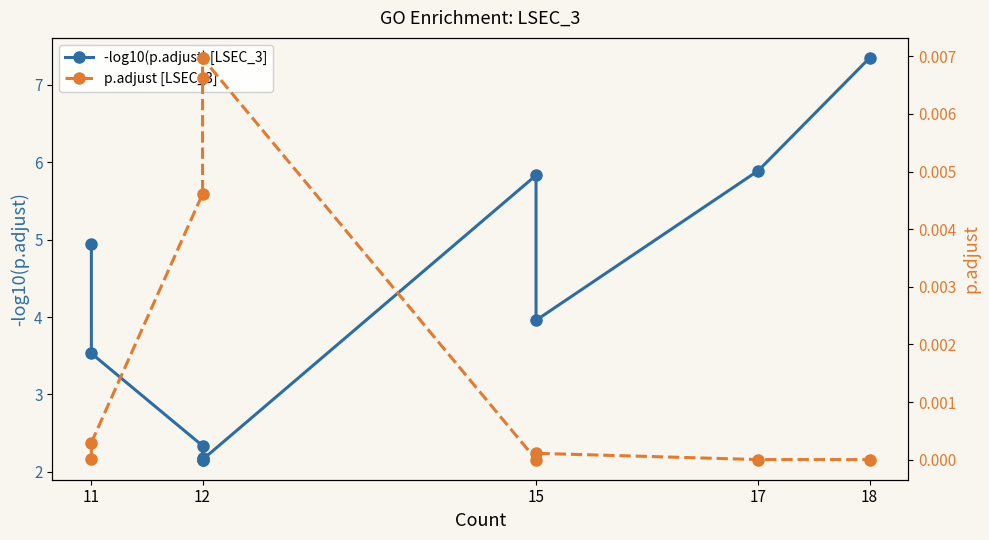

List the series in order of their peak value, lowest first.

p.adjust [LSEC_3], -log10(p.adjust) [LSEC_3]